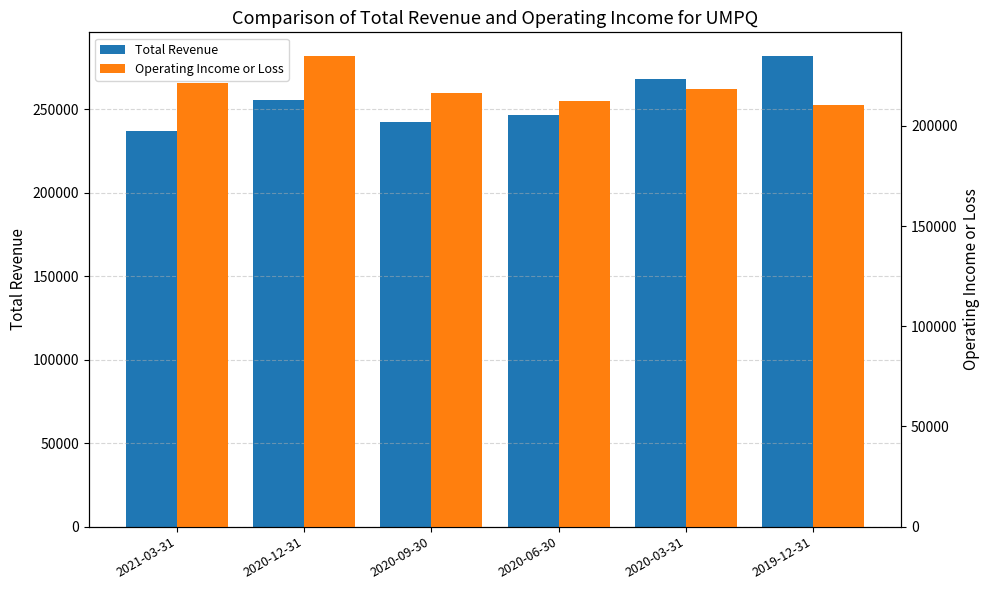

The Operating Income or Loss series shows 78301 at 2021-03-31. True or false?

False